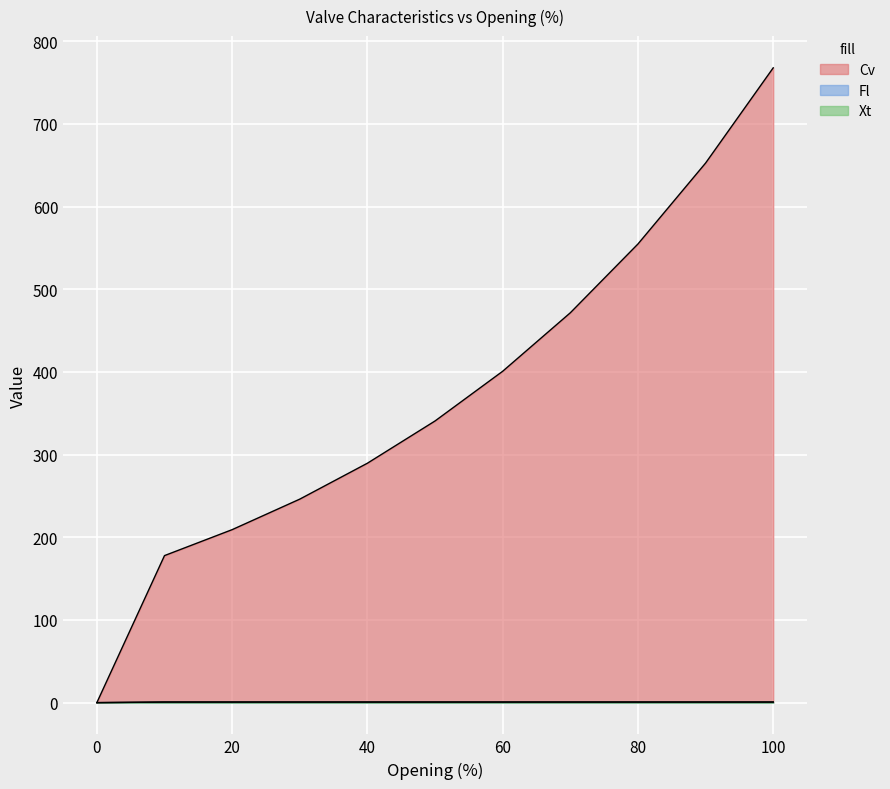

Reading right to left, extract all data points from this chart.

Cv: 767.7	652.6	554.7	471.5	400.8	340.7	289.6	246.1	209.2	177.8	0.0
Fl: 0.8	0.8	0.8	0.8	0.8	0.8	0.8	0.8	0.8	0.8	0.0
Xt: 0.6	0.6	0.6	0.6	0.6	0.6	0.6	0.6	0.6	0.6	0.0